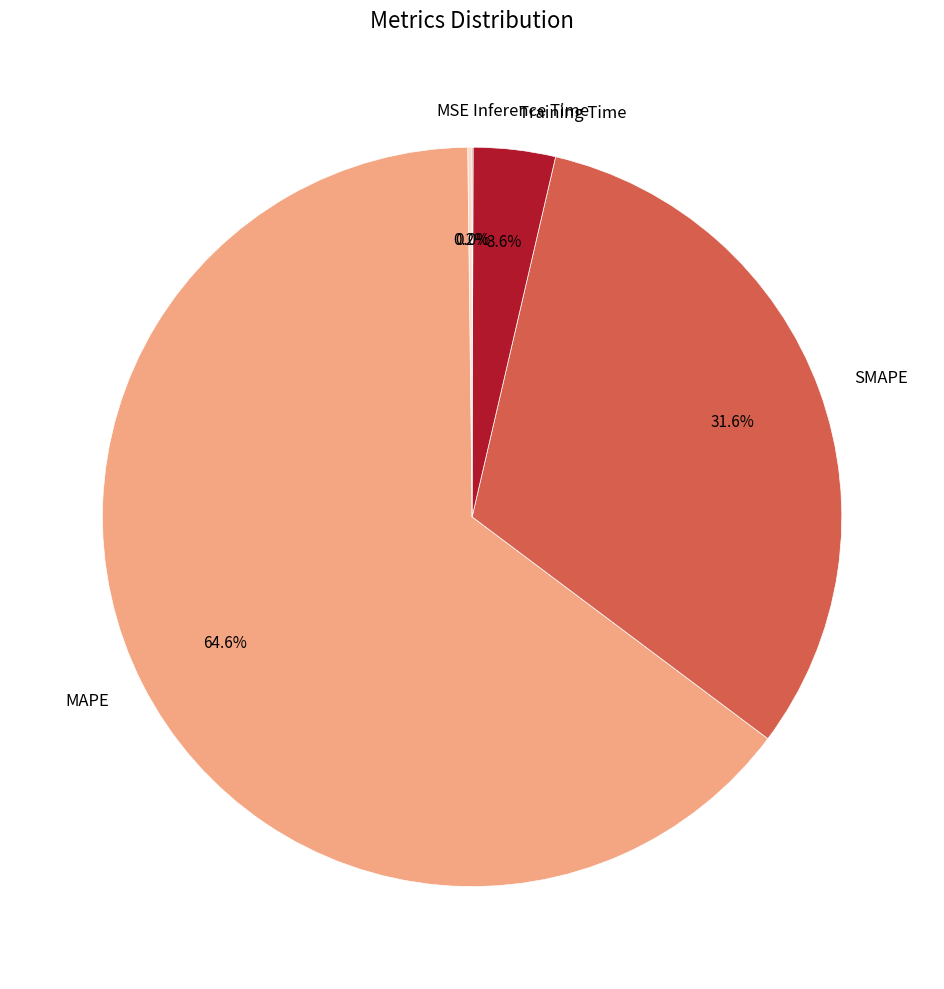

What percentage is NOT represented by Training Time?

96.4%